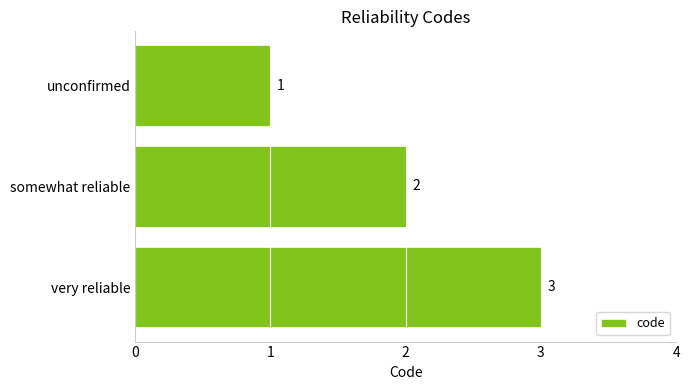

What value does the data have at very reliable?

3